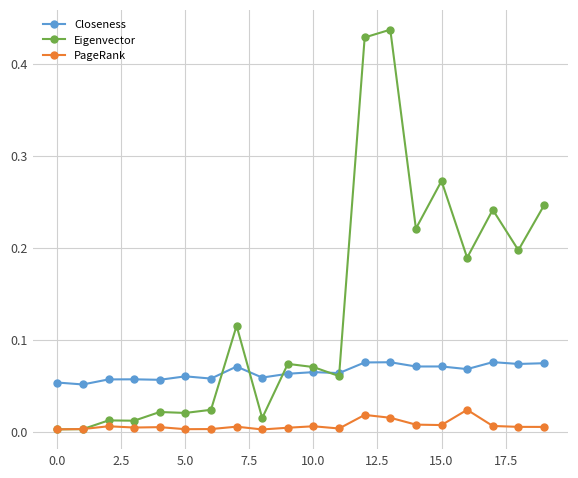

Which series has the widest spread of values?

Eigenvector